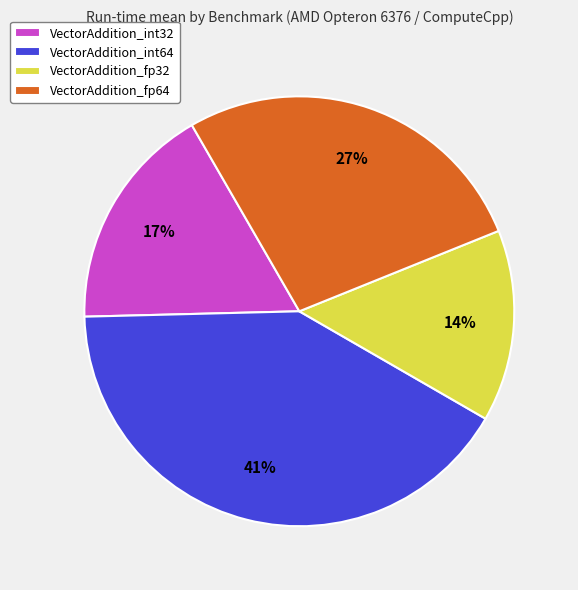

Between VectorAddition_int64 and VectorAddition_fp32, which is larger?

VectorAddition_int64